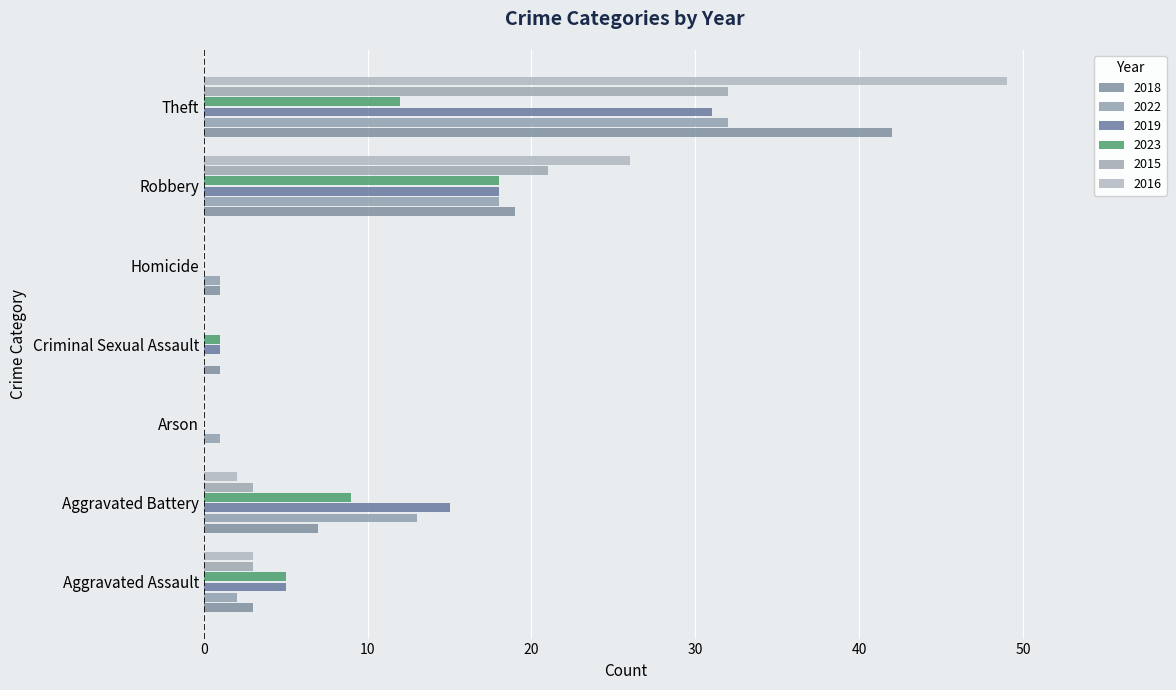

What is the sum of the 2018 values at Aggravated Assault and Homicide?

4